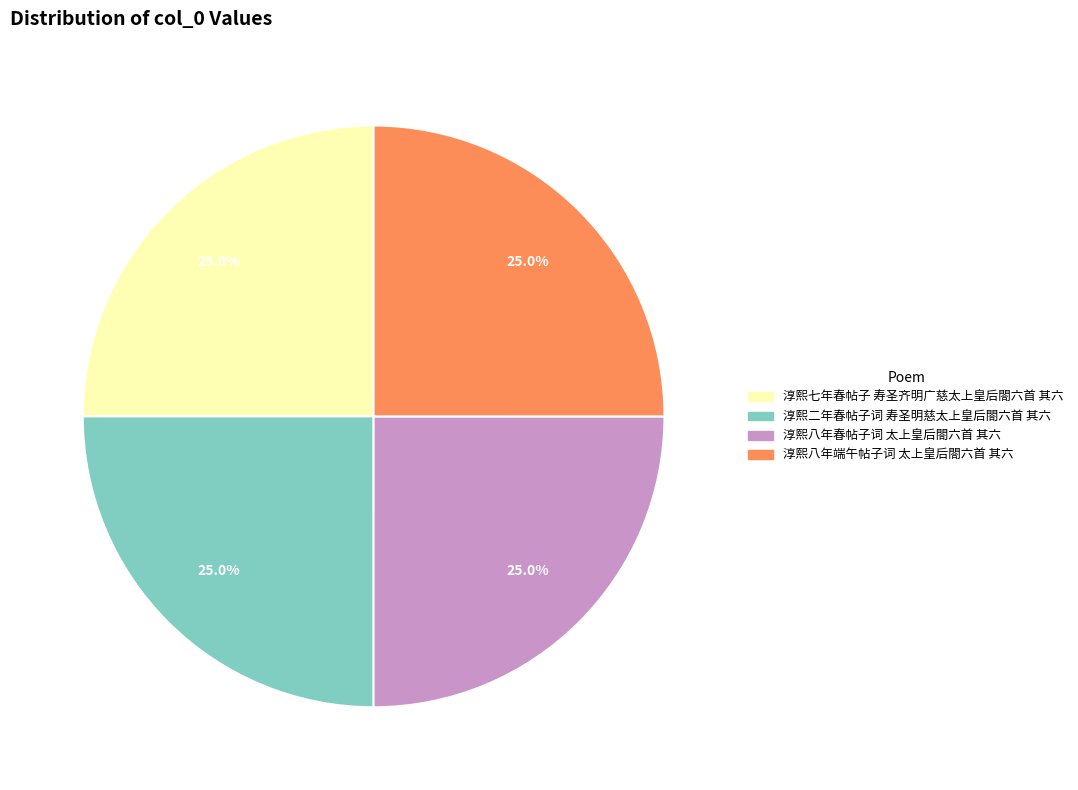

Is 淳熙八年春帖子词 太上皇后閤六首 其六 the majority of the pie?

No